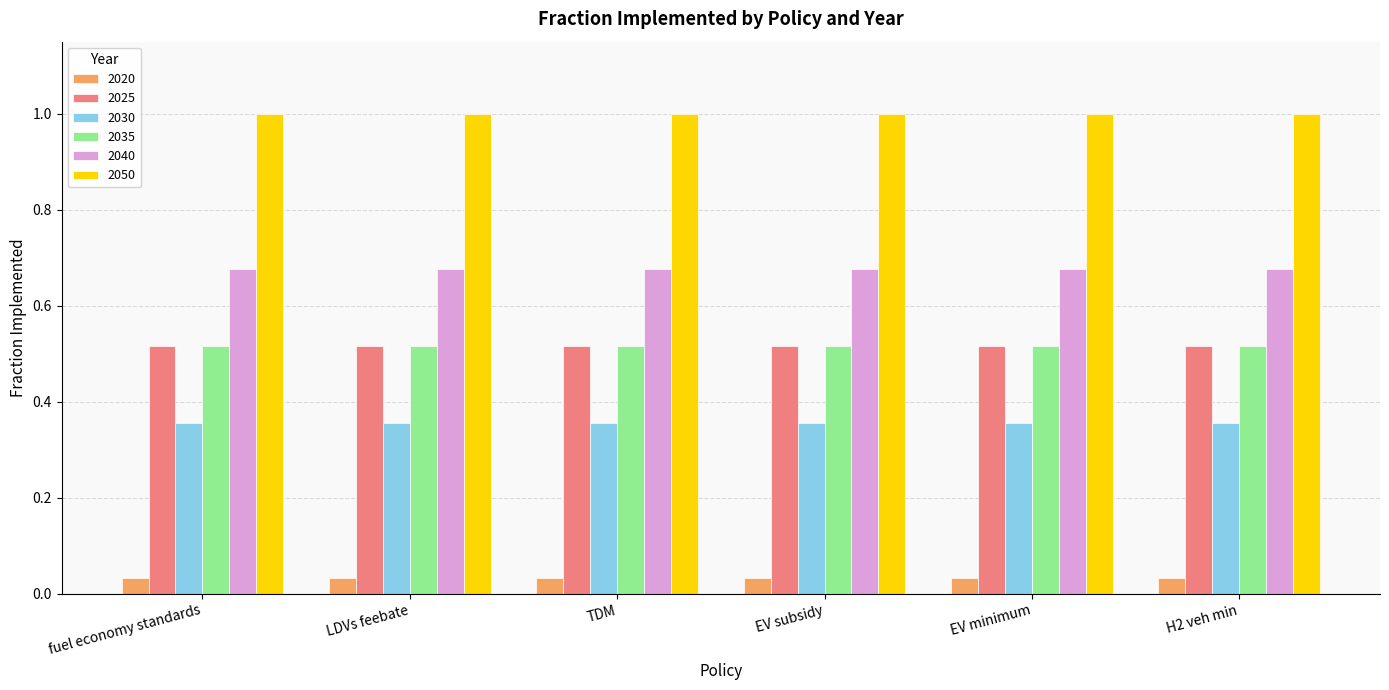

Is the value of 2020 at fuel economy standards greater than the value of 2040 at TDM?

No